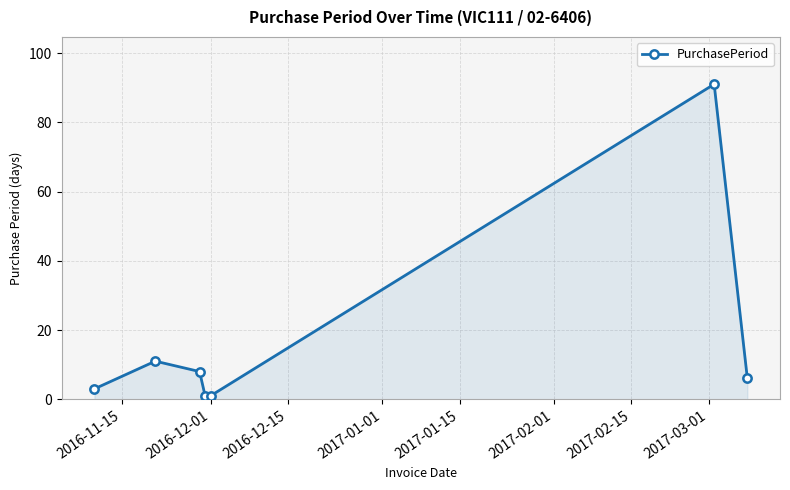

What is the maximum value shown in the chart?

91